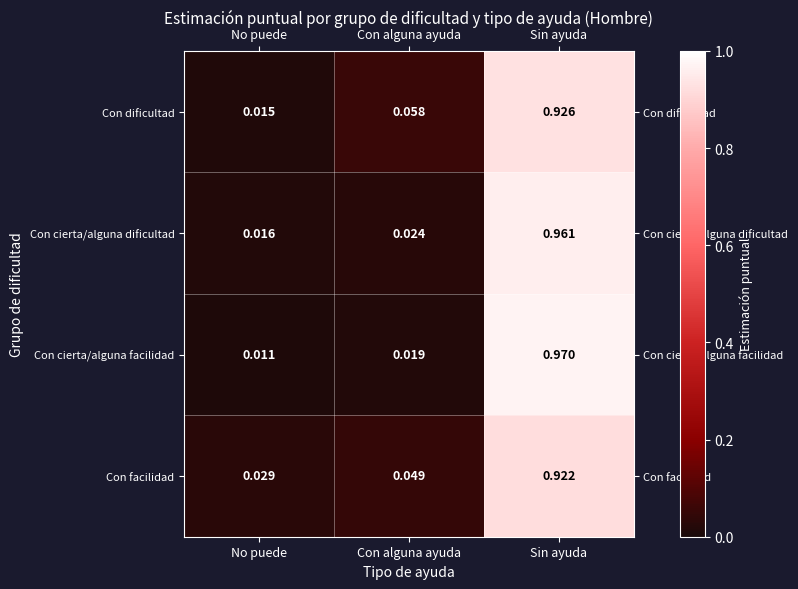

At which category is the sum across all series the highest?

Sin ayuda